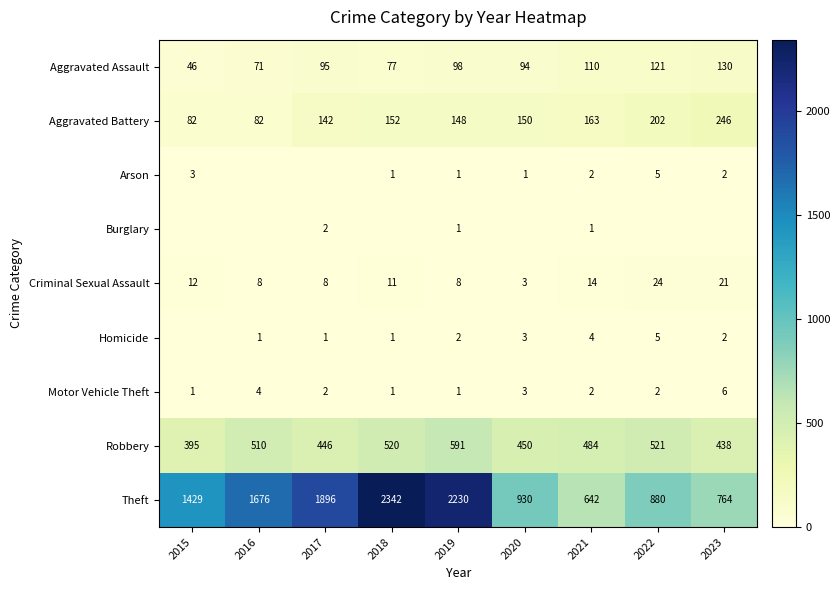

List the labels in order of Robbery value, largest first.

2019, 2022, 2018, 2016, 2021, 2020, 2017, 2023, 2015